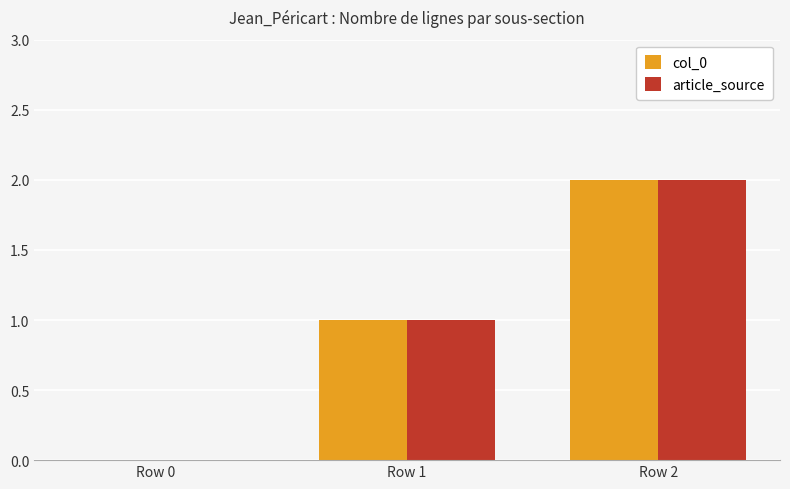

Which category has the highest value in the article_source series?

Row 2